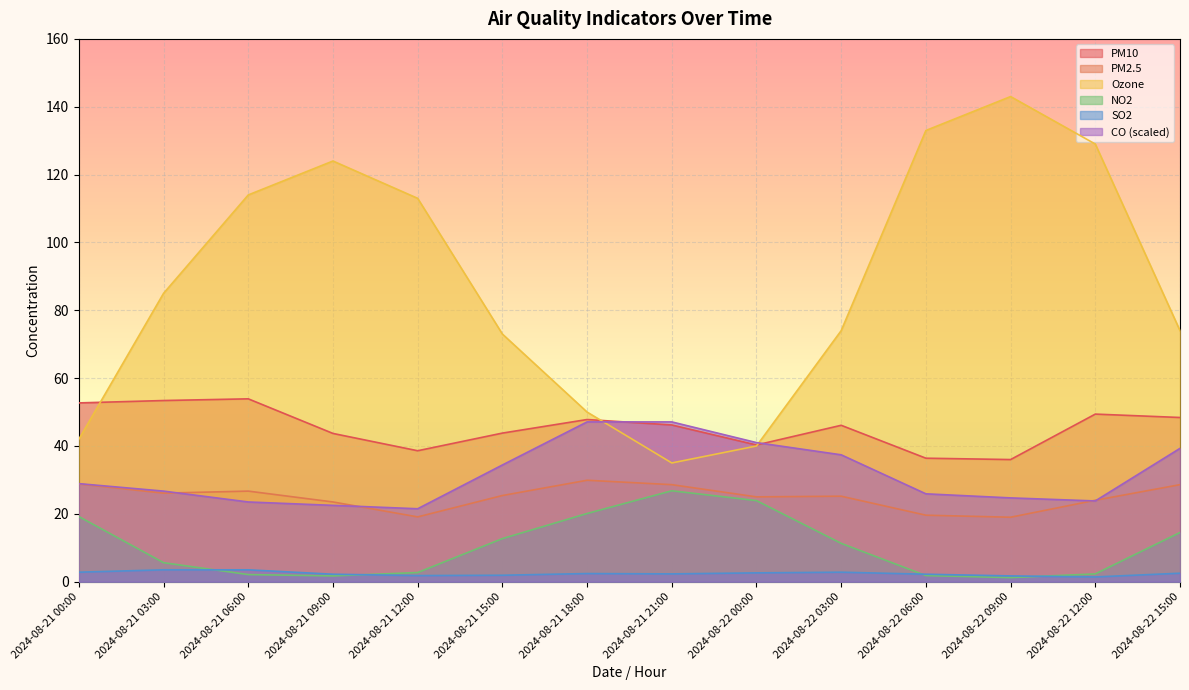

Rank the categories by PM2.5 value from lowest to highest.

2024-08-22 09:00, 2024-08-21 12:00, 2024-08-22 06:00, 2024-08-21 09:00, 2024-08-22 12:00, 2024-08-22 00:00, 2024-08-22 03:00, 2024-08-21 15:00, 2024-08-21 03:00, 2024-08-21 06:00, 2024-08-21 21:00, 2024-08-22 15:00, 2024-08-21 00:00, 2024-08-21 18:00